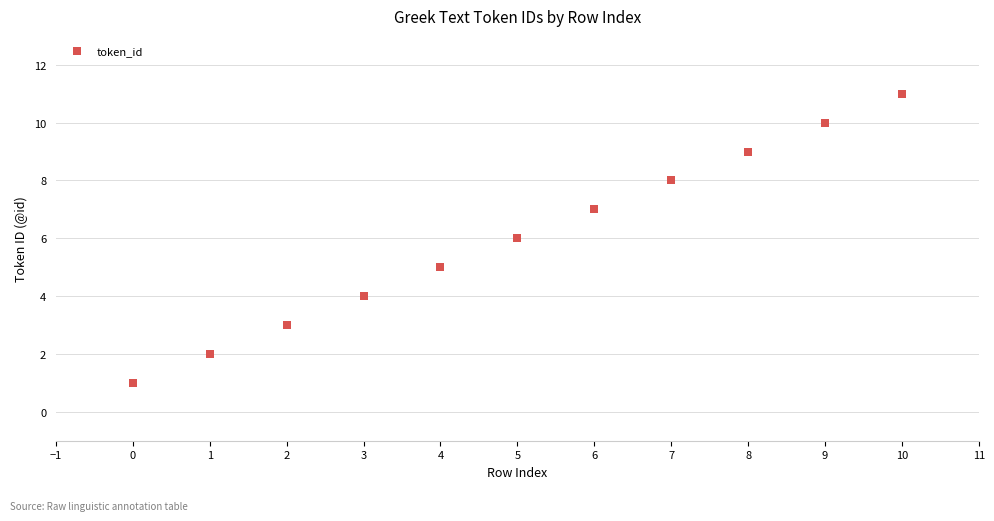

What is the average Y value?

6